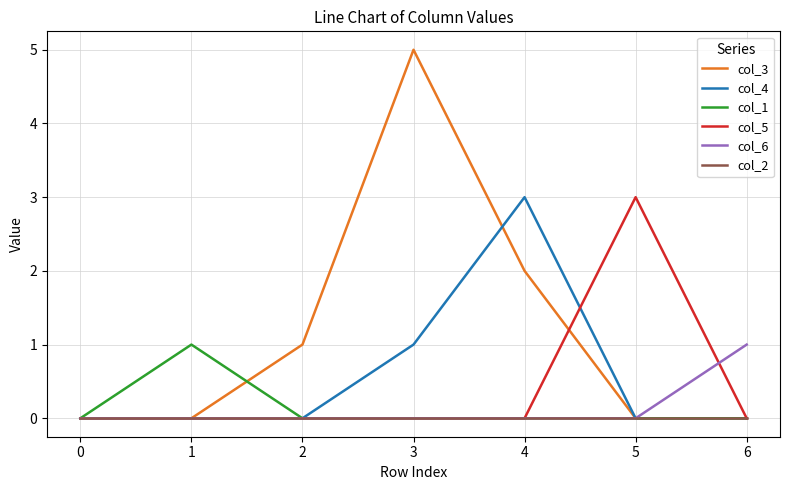

True or false: col_4 has a value of 2 at 1.

False